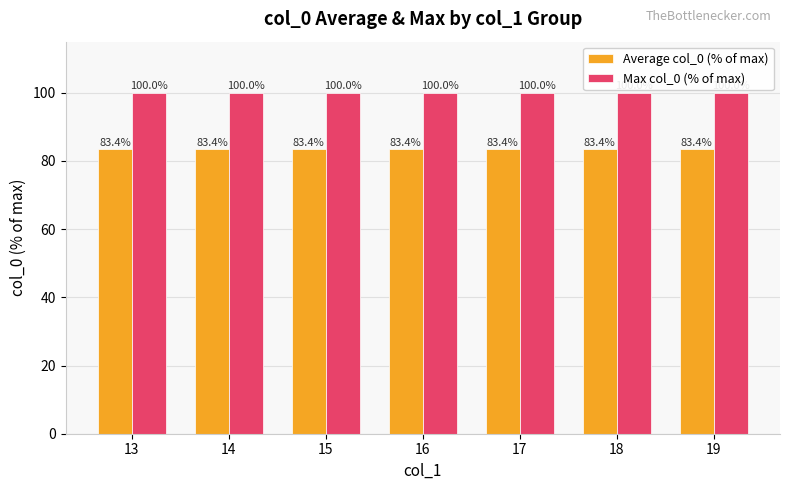

What is the approximate value of Average col_0 (% of max) at 19?

83.4